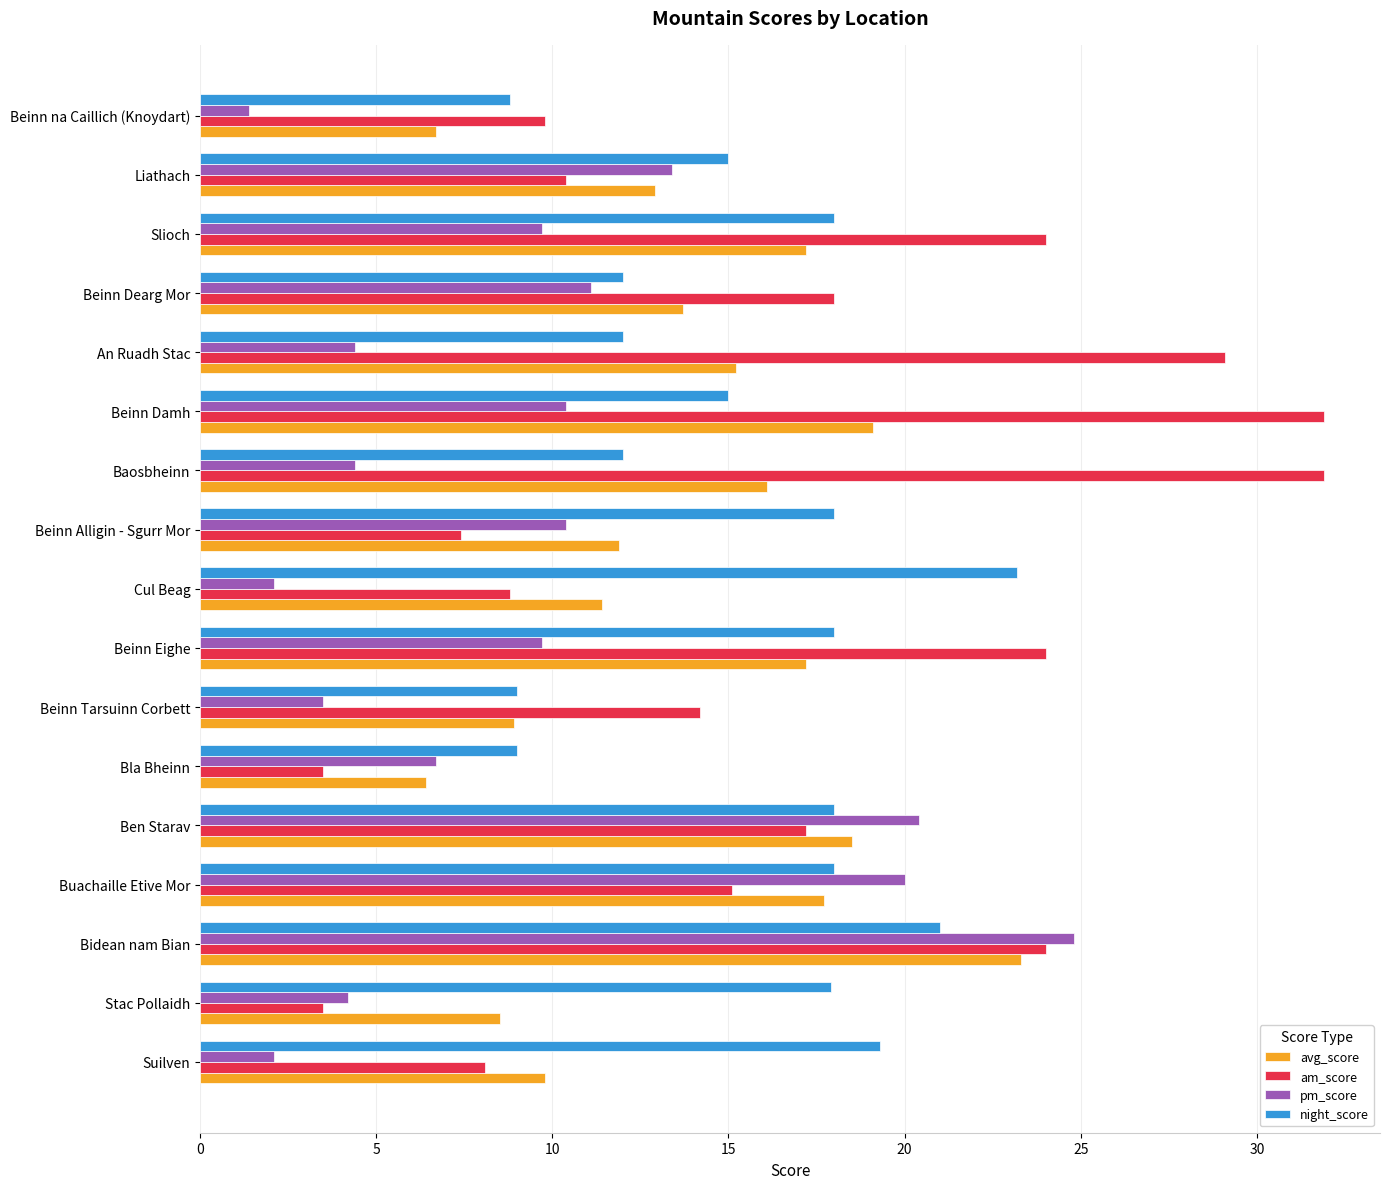

What is the total value across all series at Buachaille Etive Mor?

70.8